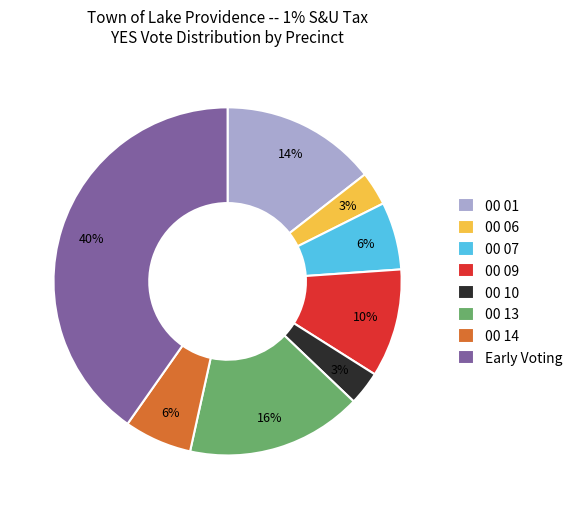

To the nearest percent, what is the average slice percentage?

12%